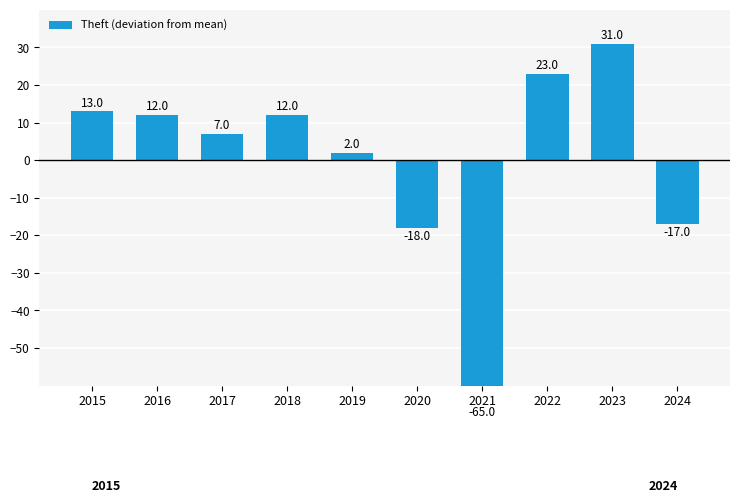

What value does the data have at 2016, to the nearest 5?

10